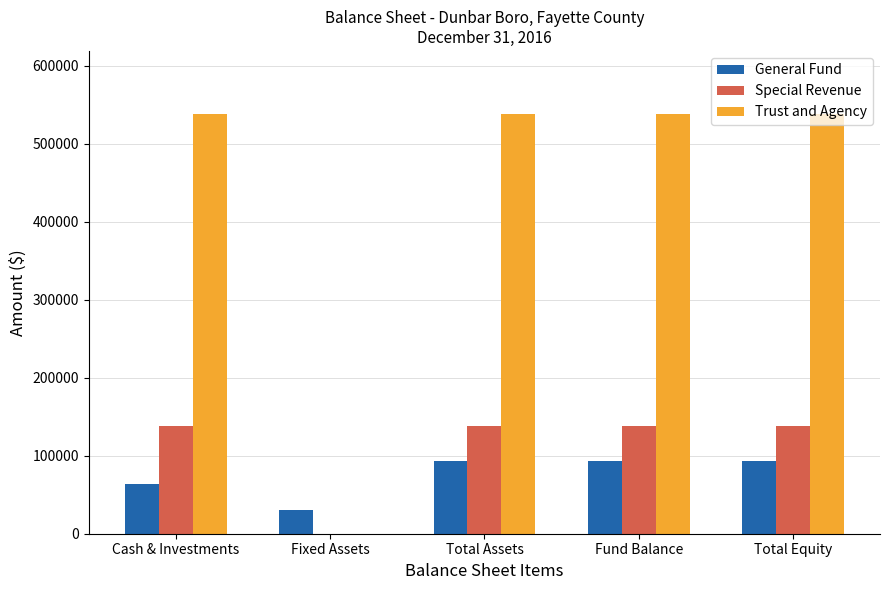

Which series has the largest total across all categories?

Trust and Agency